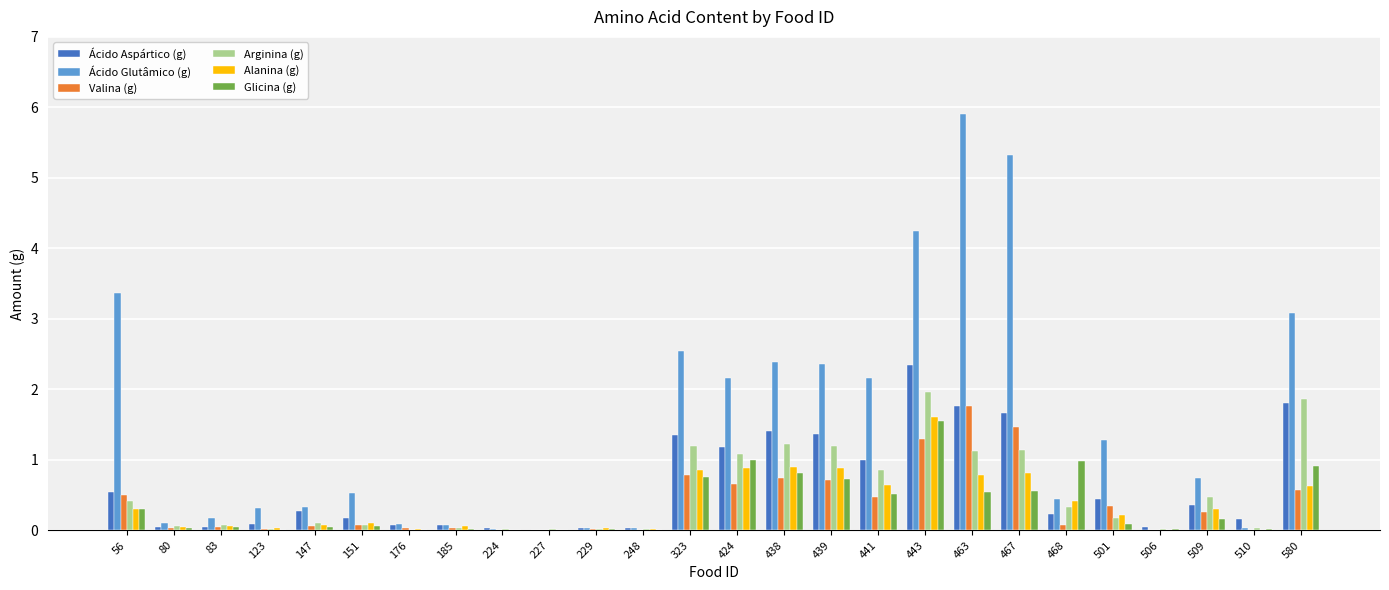

At which category does the chart reach its peak across all series?

463